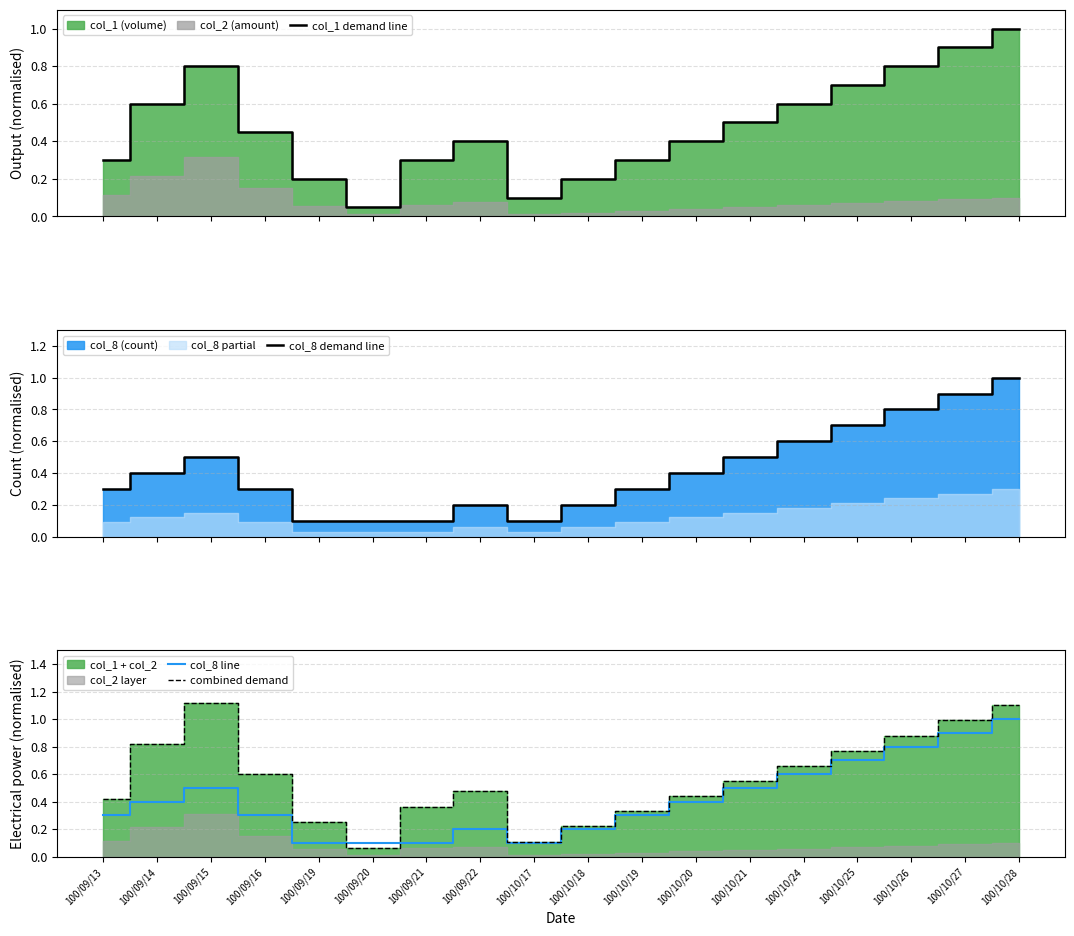

How many intersections are there between combined demand and col_8 line?

2